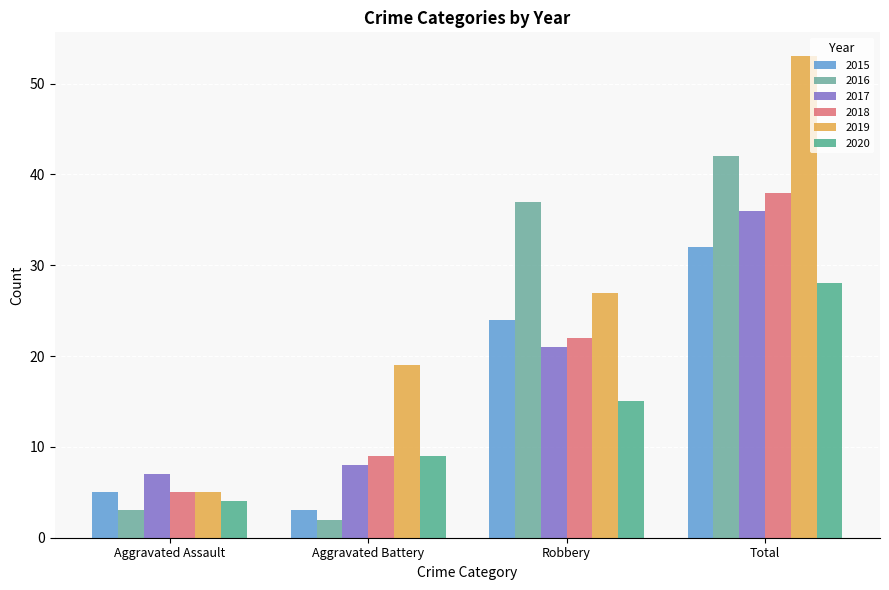

Reading left to right, list all the values displayed in this chart.

2015: Aggravated Assault=5	Aggravated Battery=3	Robbery=24	Total=32
2016: Aggravated Assault=3	Aggravated Battery=2	Robbery=37	Total=42
2017: Aggravated Assault=7	Aggravated Battery=8	Robbery=21	Total=36
2018: Aggravated Assault=5	Aggravated Battery=9	Robbery=22	Total=38
2019: Aggravated Assault=5	Aggravated Battery=19	Robbery=27	Total=53
2020: Aggravated Assault=4	Aggravated Battery=9	Robbery=15	Total=28